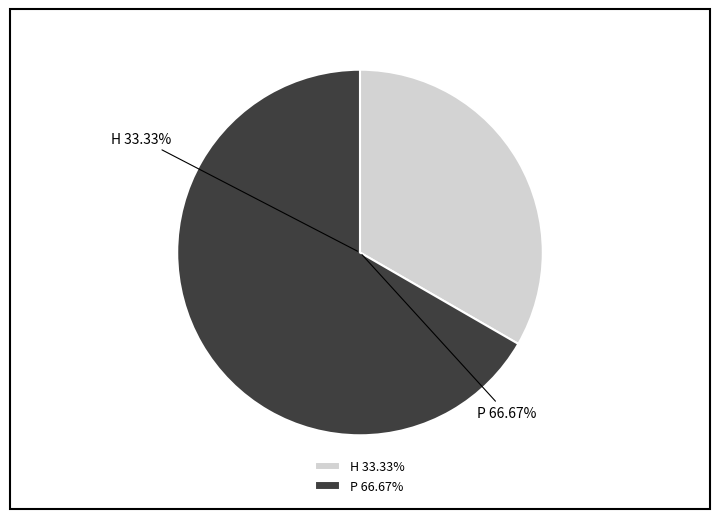

How many segments does this pie chart have?

2